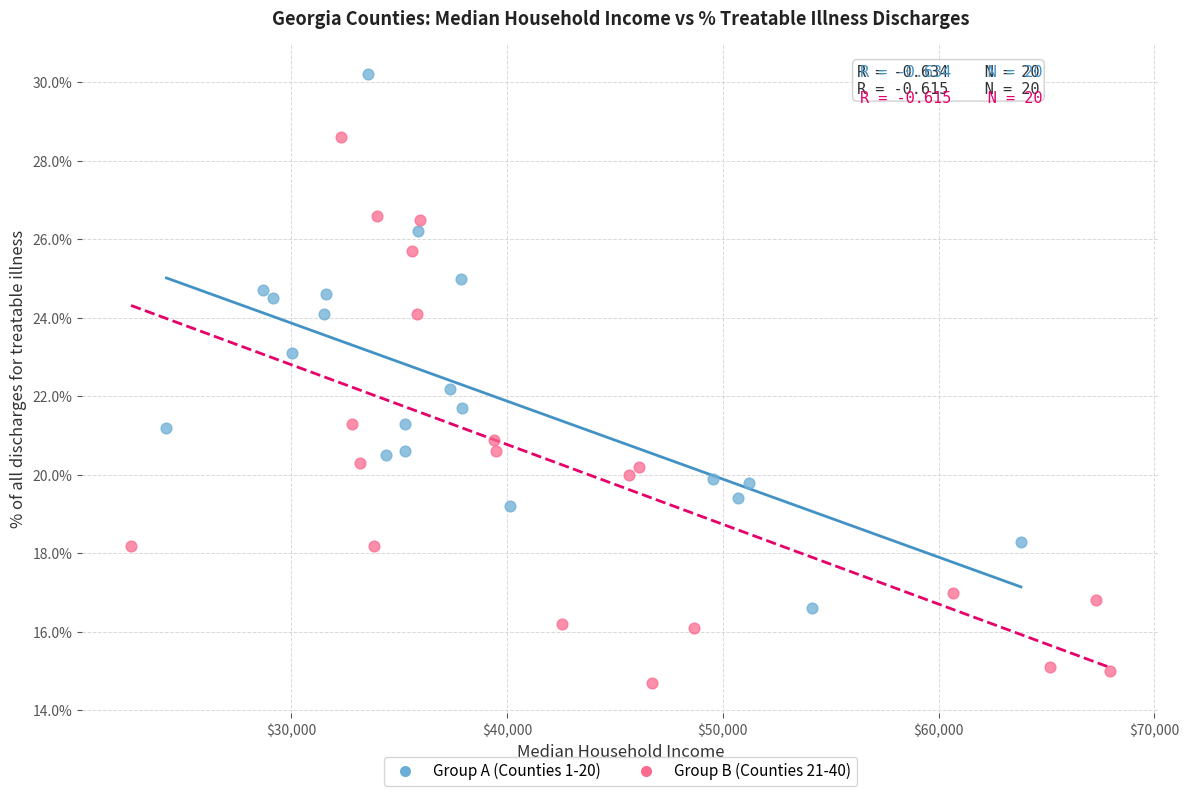

Which series contains the highest Y value?

Group A (Counties 1-20)